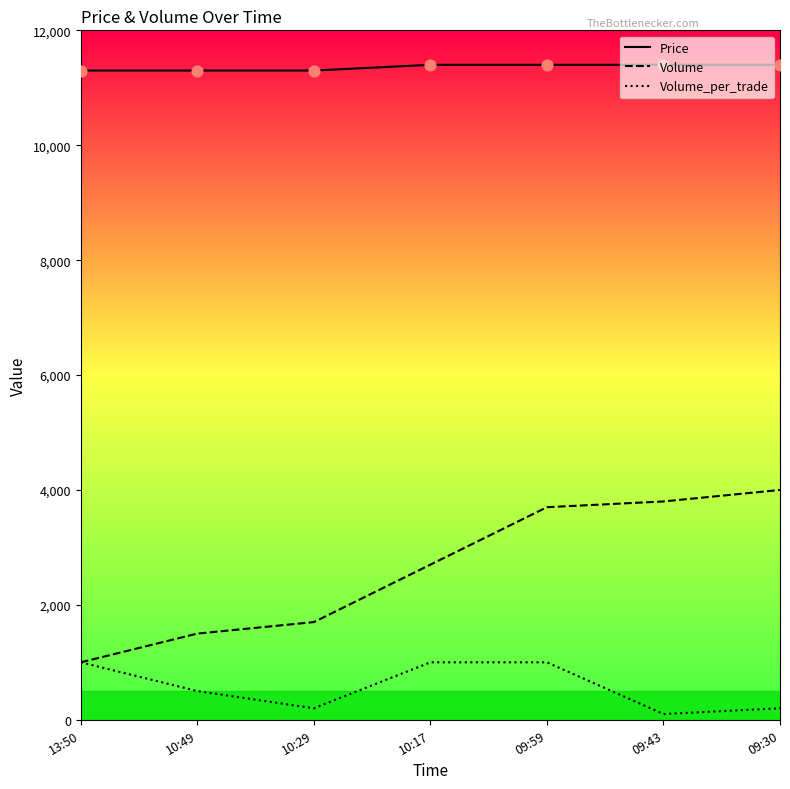

What are all the series names shown in the legend?

Price, Volume, Volume_per_trade